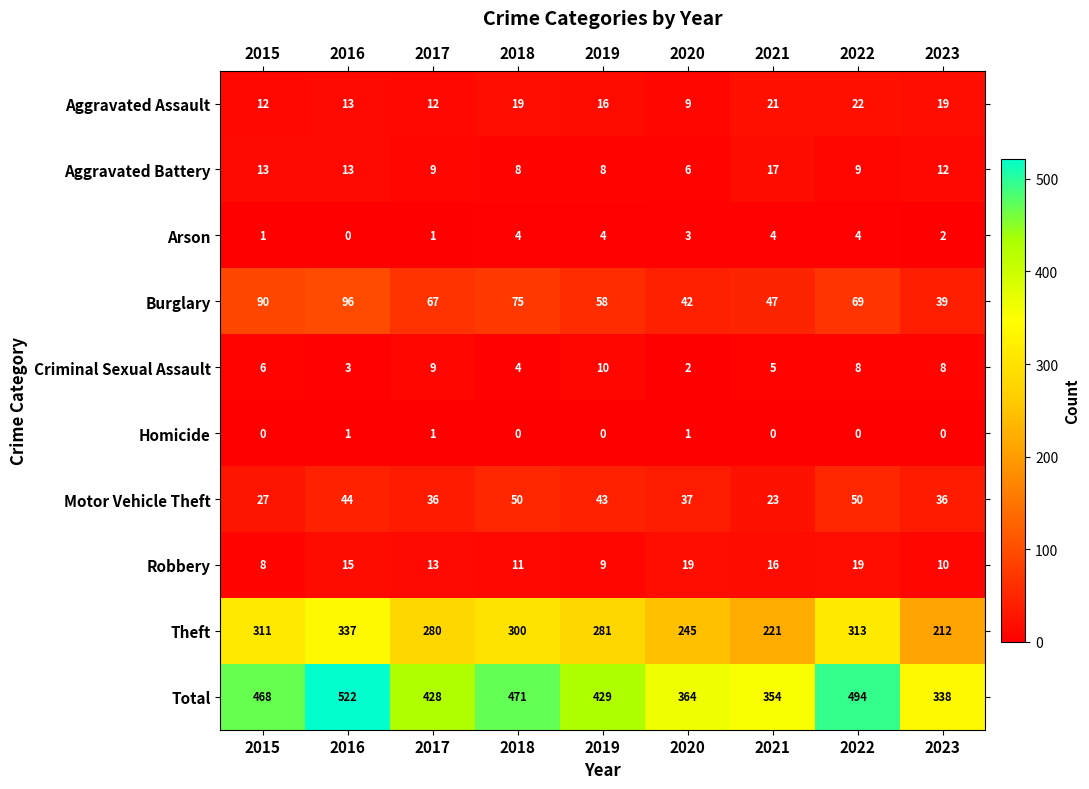

What is the sum of all Homicide values?

3